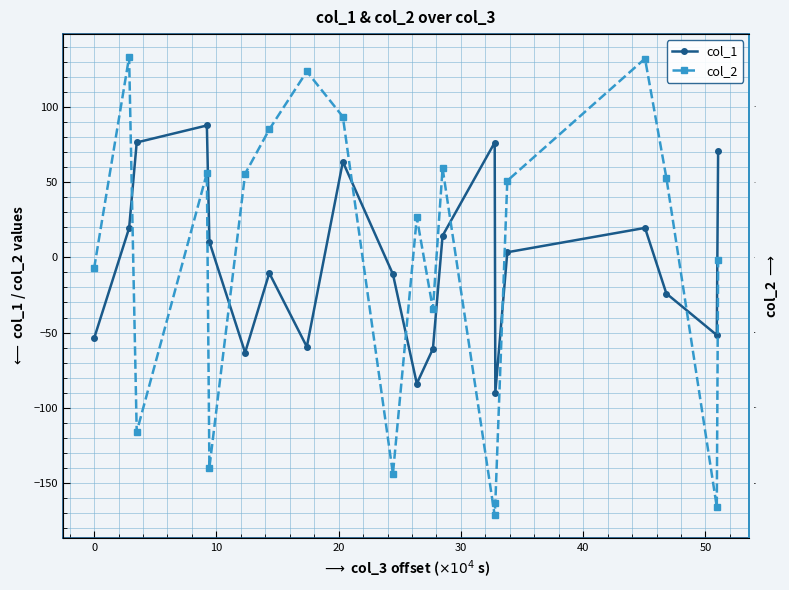

What is the value of the col_2 point at the 13th from the left?

59.3